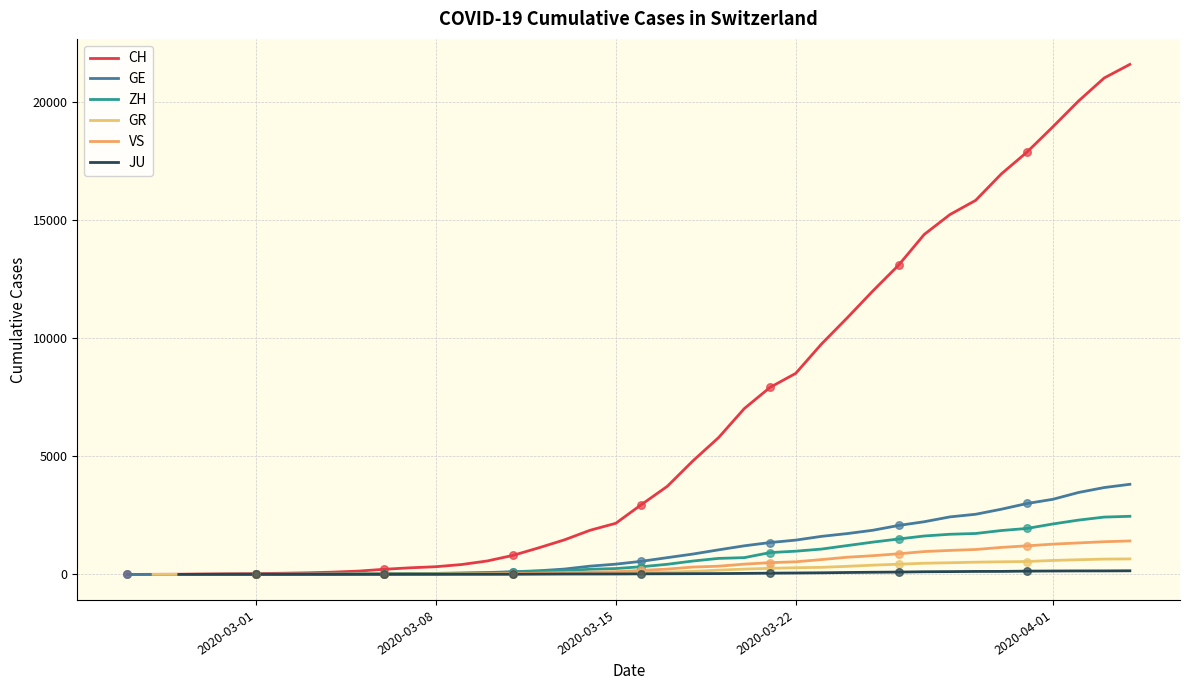

What are all the series names shown in the legend?

CH, GE, ZH, GR, VS, JU